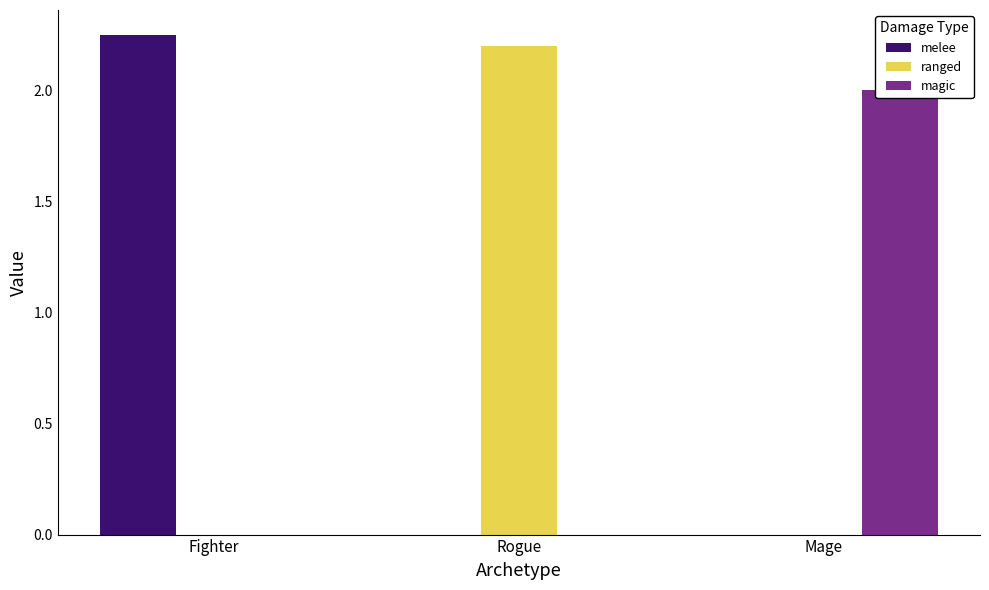

What is the label of the 3rd bar from the left?

Mage